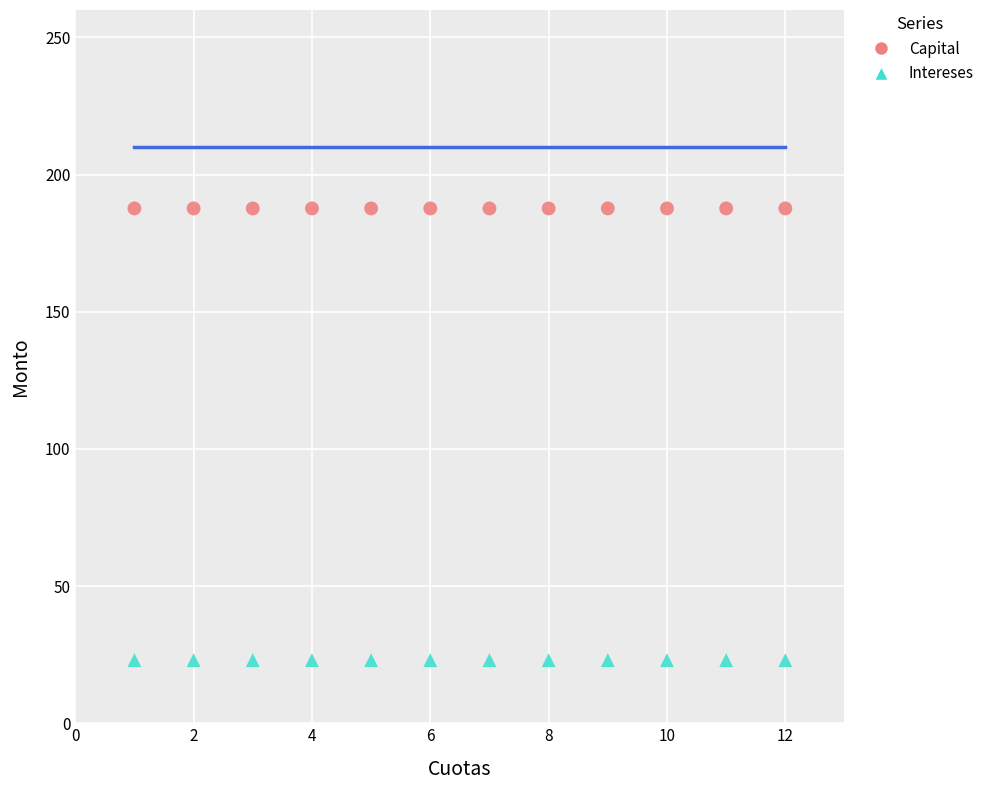

Which series reaches the minimum Y coordinate?

Intereses